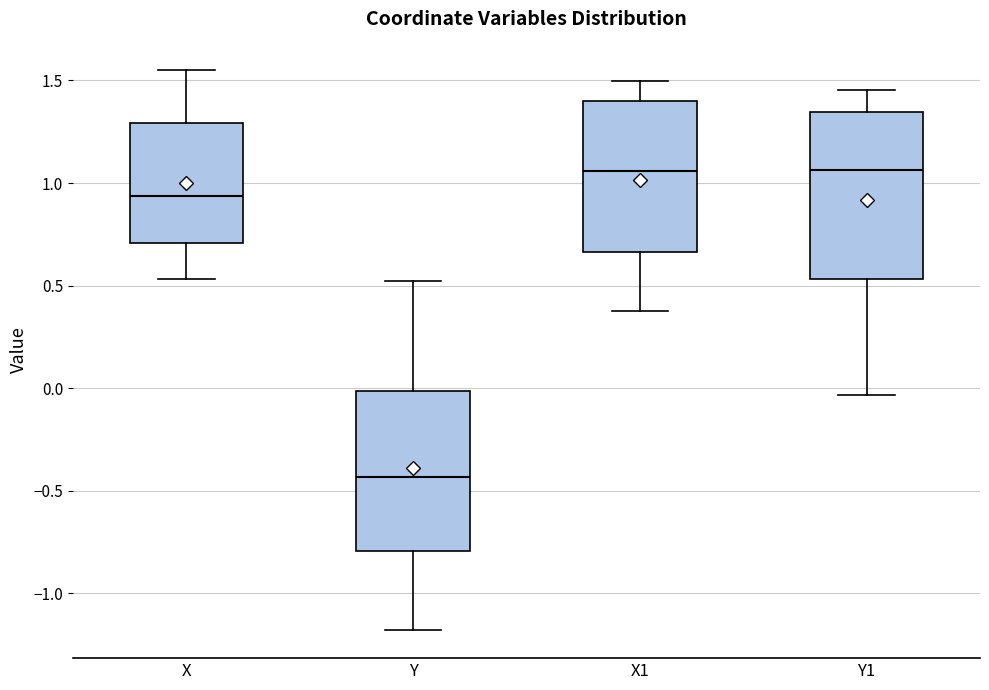

Reading left to right, transcribe this box plot: for each box, give where its median line is, the range the box spans, and where its two whiskers end, as read against the y-axis. The values are not printed on the chart, so give them approximately, as read against the axis.

X: median 0.95, box 0.70 to 1.30, whiskers 0.55 to 1.55
Y: median -0.45, box -0.80 to 0.00, whiskers -1.20 to 0.50
X1: median 1.05, box 0.65 to 1.40, whiskers 0.40 to 1.50
Y1: median 1.05, box 0.55 to 1.35, whiskers -0.05 to 1.45